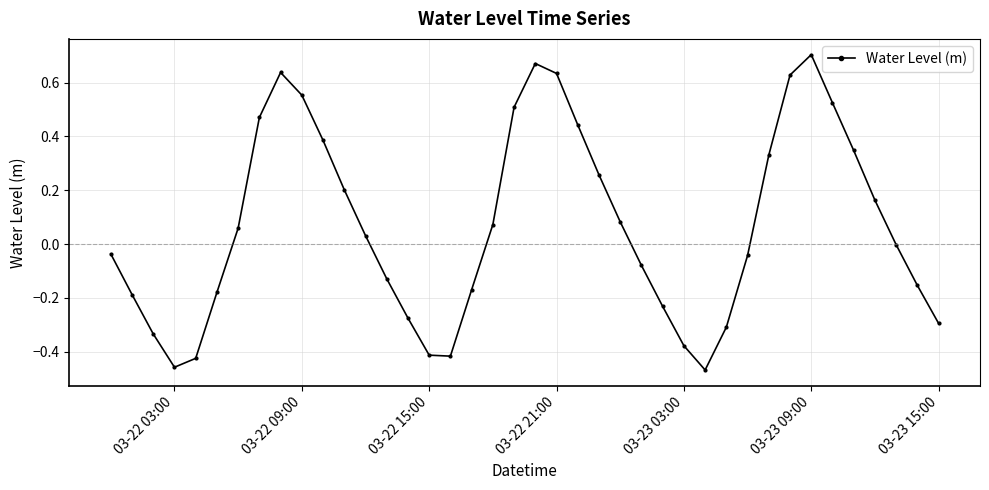

What is the difference between the maximum and minimum values?

1.2